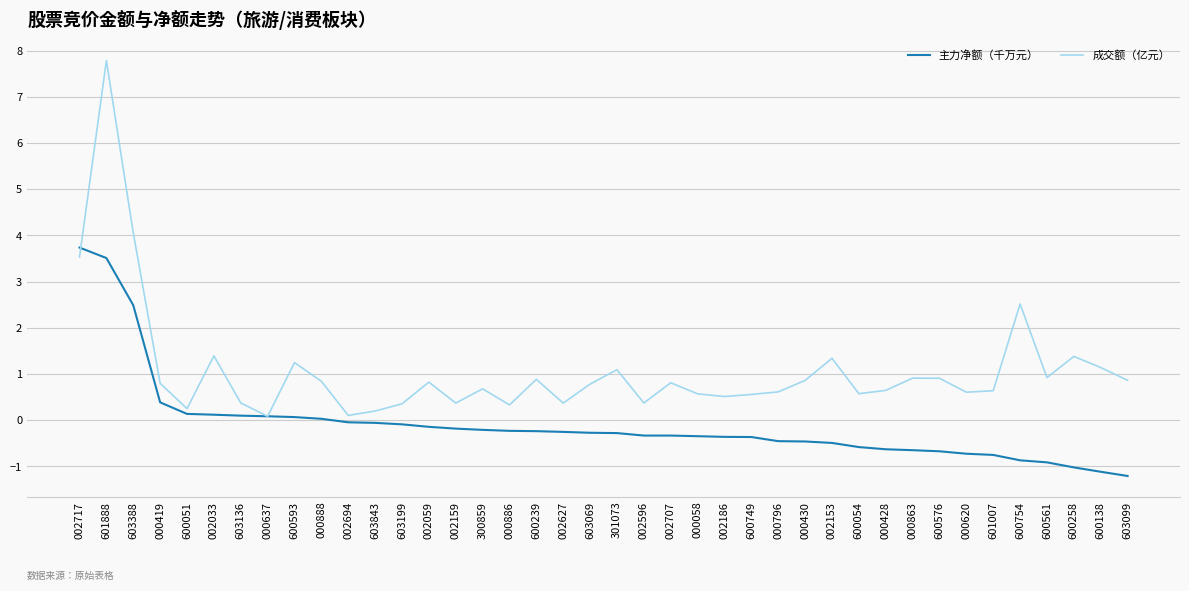

What value does the 主力净额（千万元） series have at 002186?

-0.4